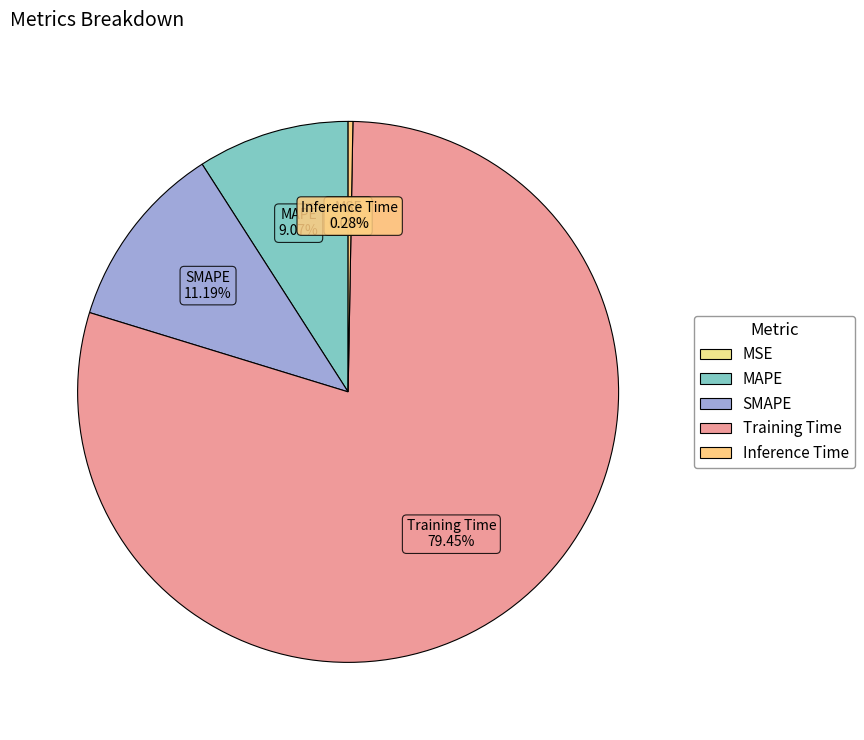

Does SMAPE account for over 50% of the chart?

No